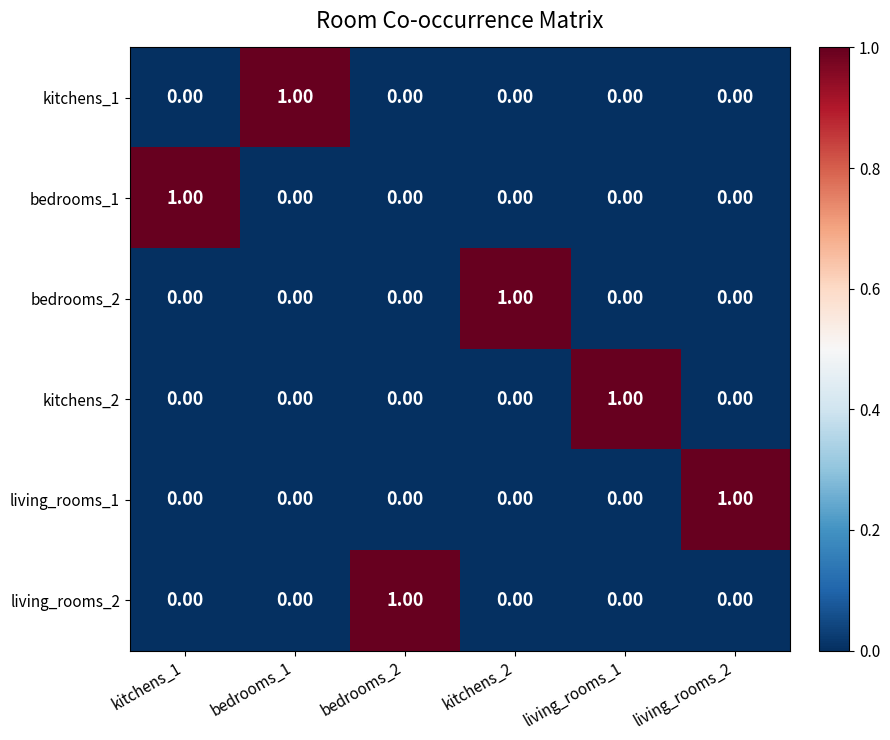

At how many categories does at least one series exceed 0?

6